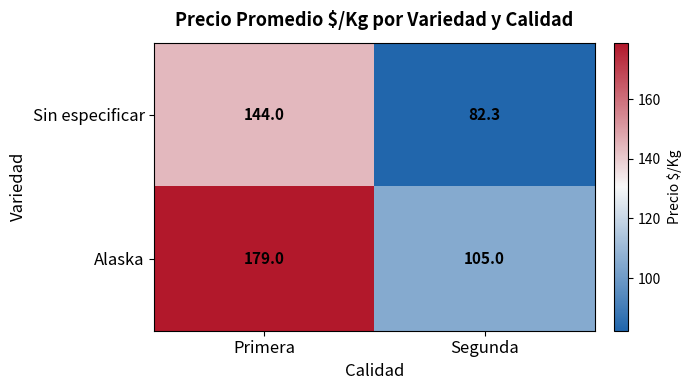

What is the sum of the Alaska values at Segunda and Primera?

284.0